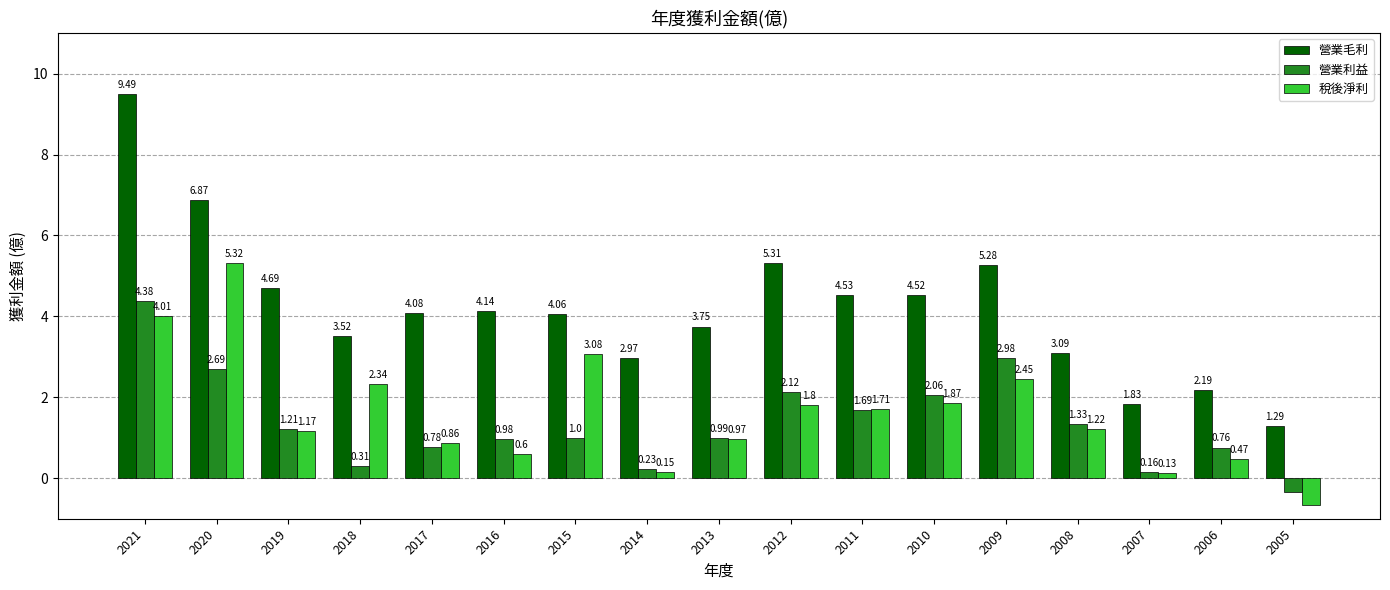

Where is 稅後淨利 nearest to the value 2?

2010